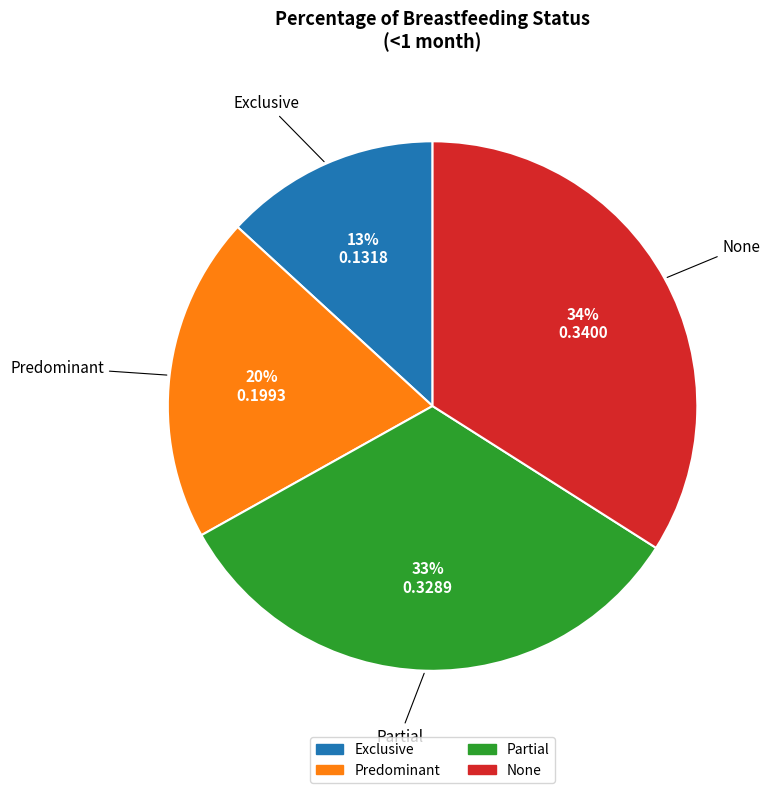

Do Partial and Exclusive together represent more than half of the pie?

No